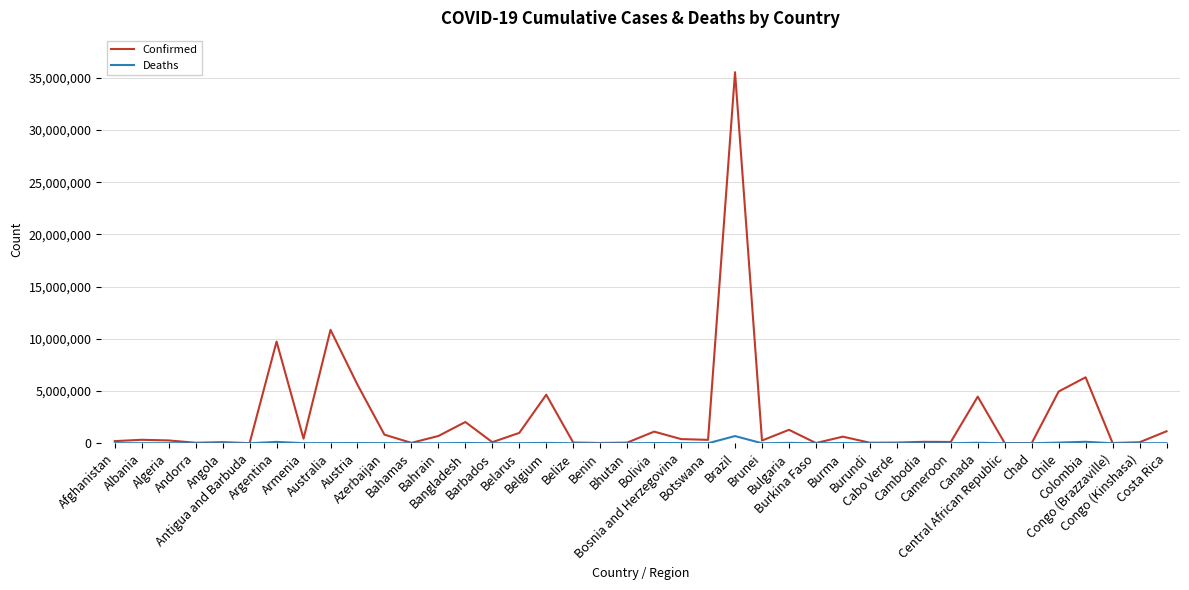

What is the difference between the Deaths values at Canada and Antigua and Barbuda?

48347